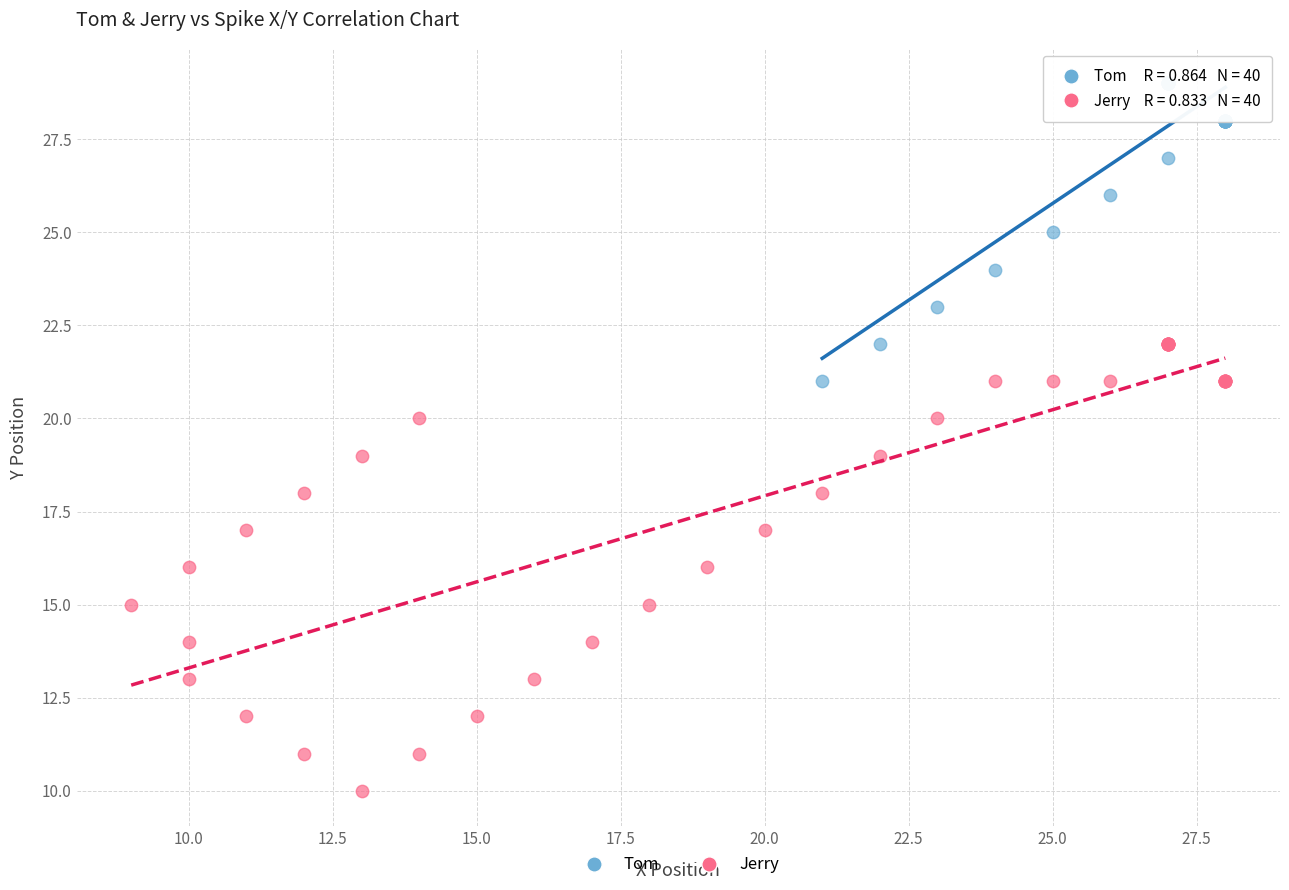

Which series contains the lowest Y value?

Jerry